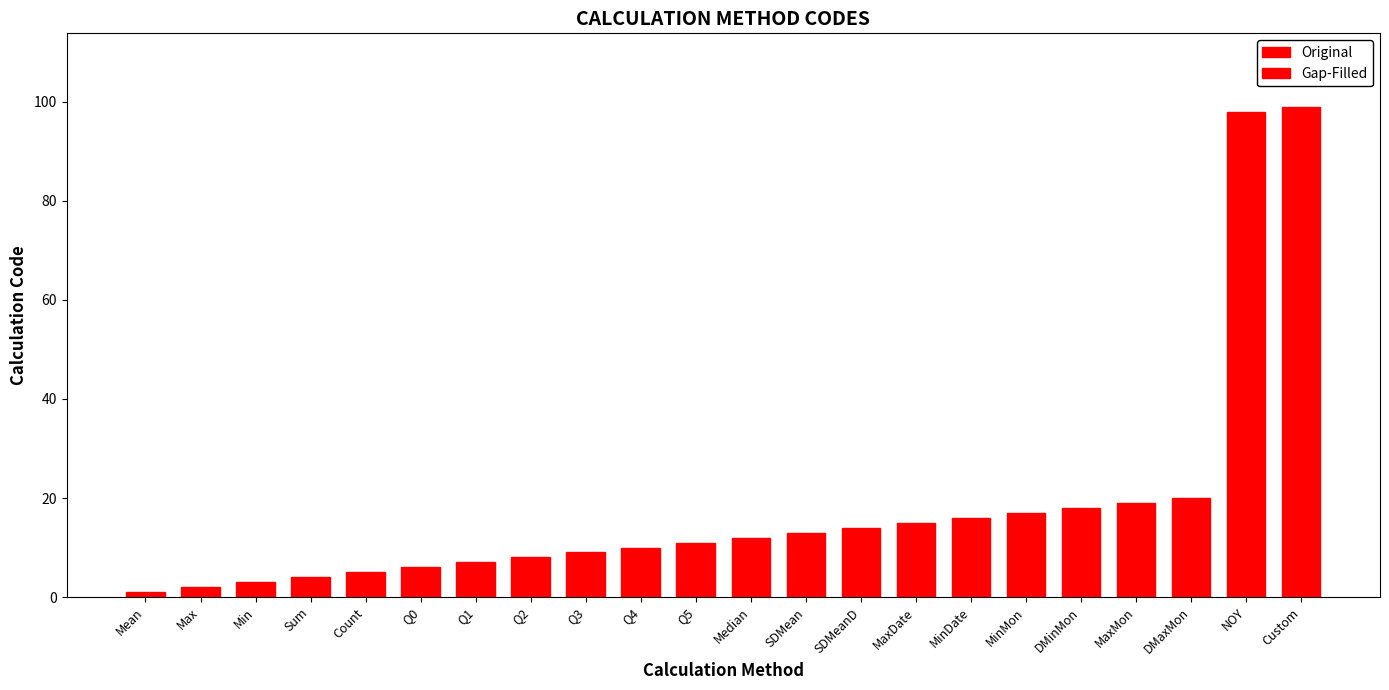

Read the value at SDMeanD, to the nearest 10.

10